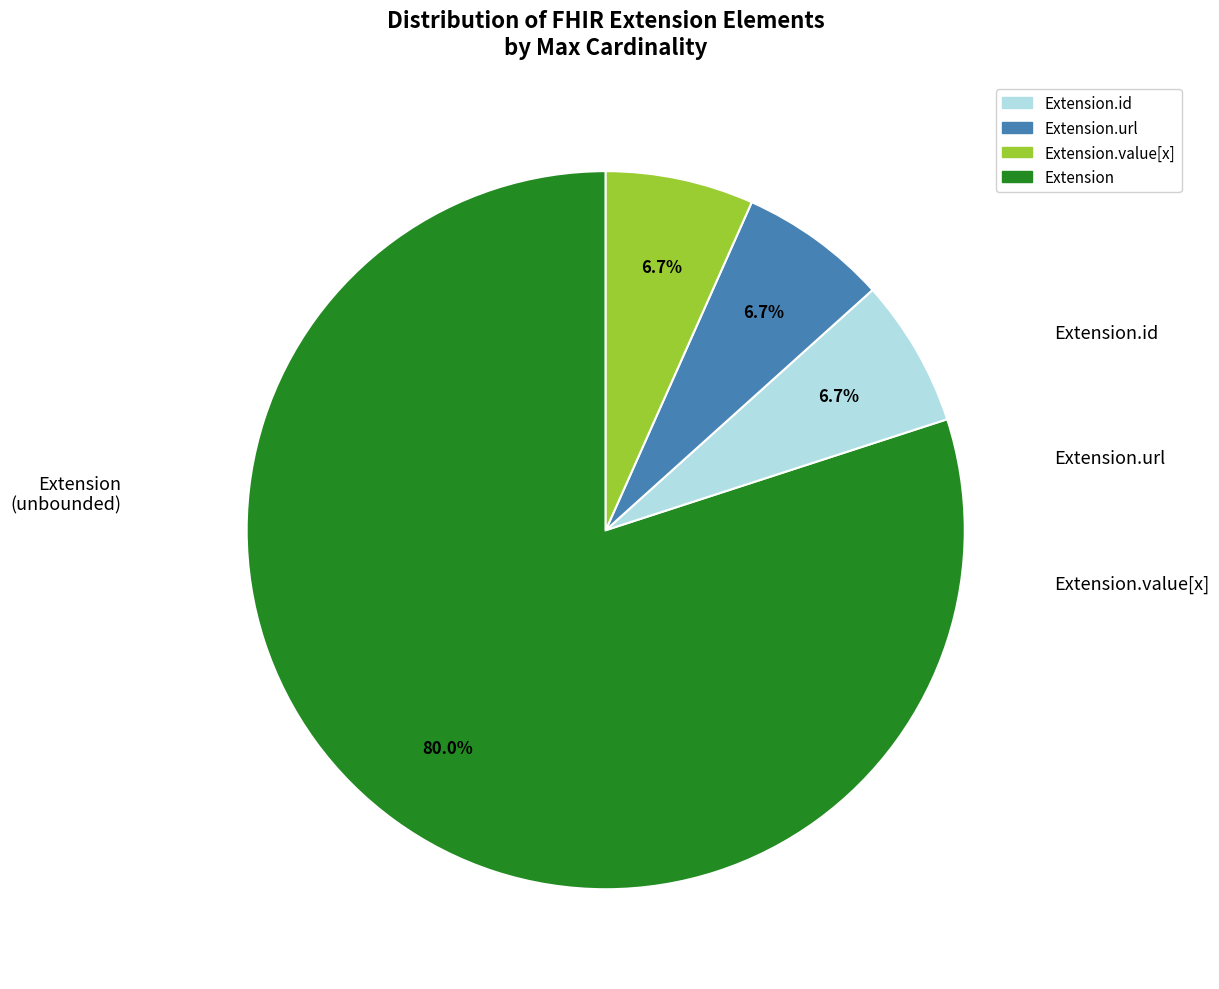

Is there a majority slice in this chart?

Yes